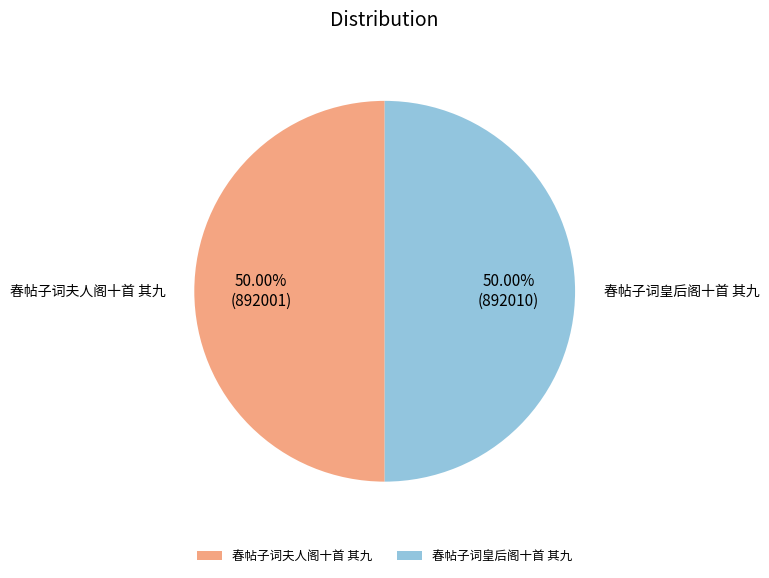

To the nearest percent, what percentage of the pie is 春帖子词皇后阁十首 其九?

50%